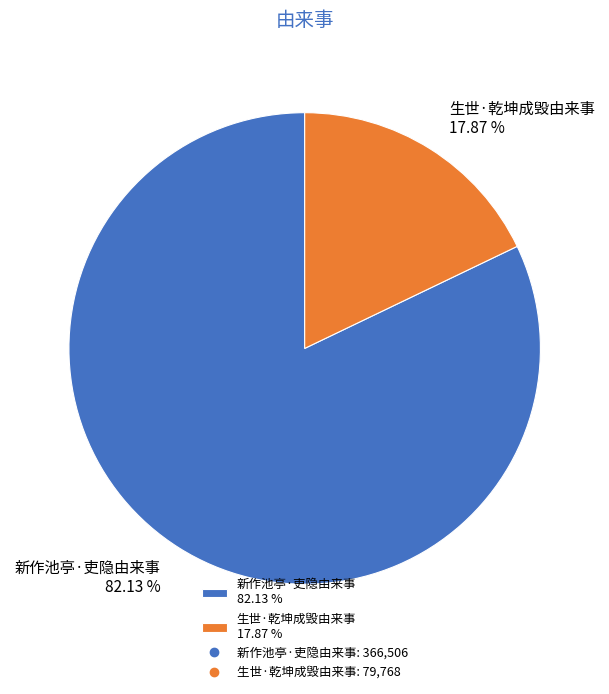

Is it true that 新作池亭·吏隐由来事 is 82% of the pie?

True